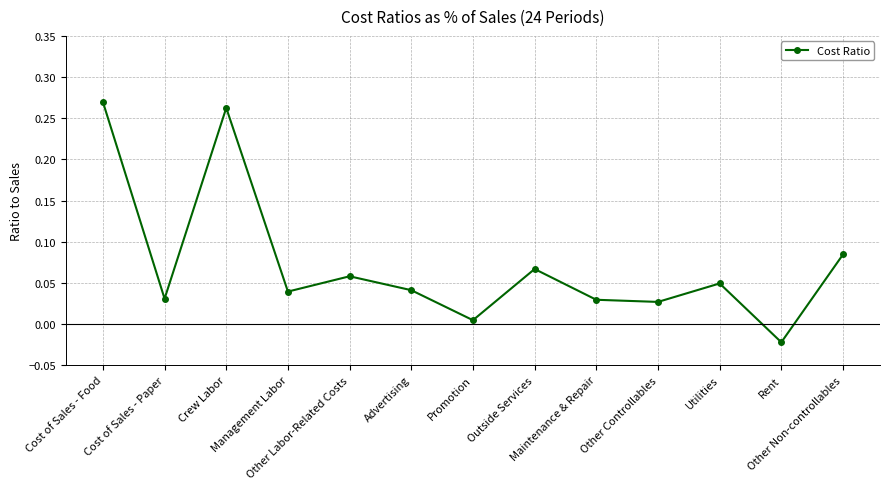

What is the sum of all values?

0.9